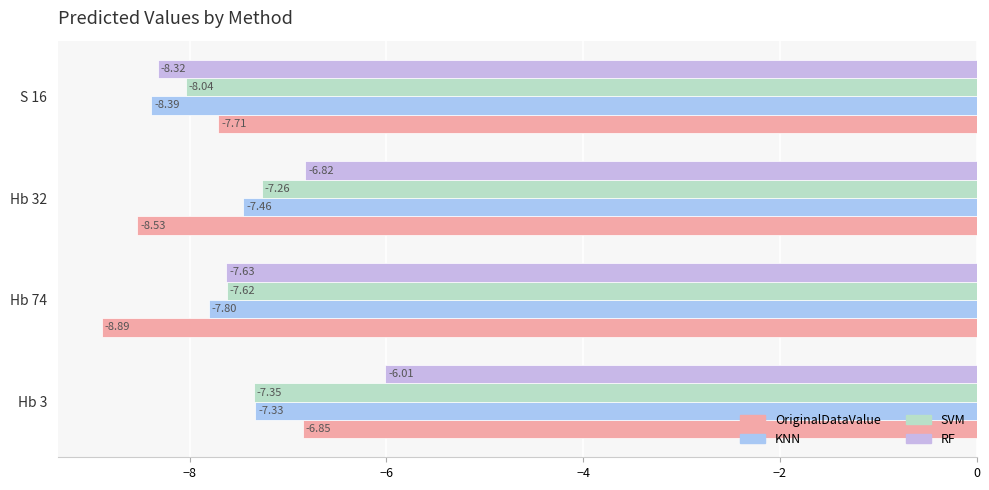

How many distinct data groups are displayed?

4